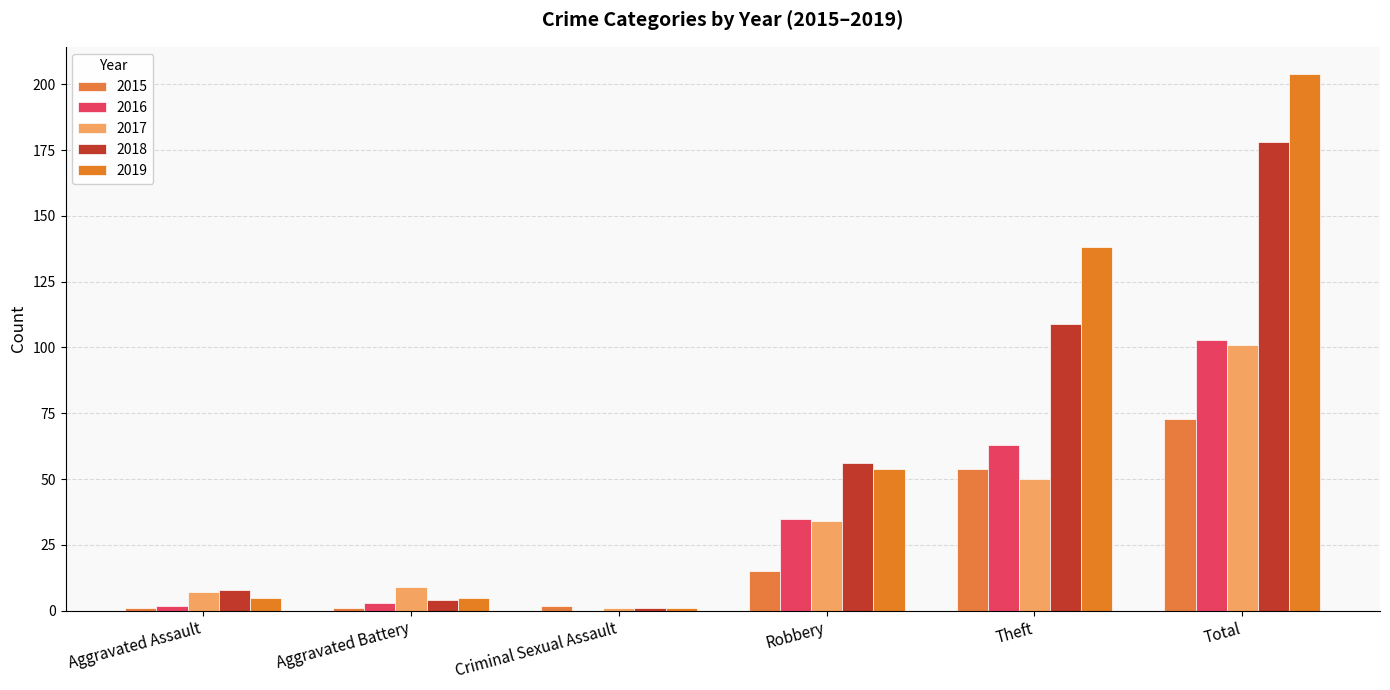

Does the chart contain stacked bars?

No